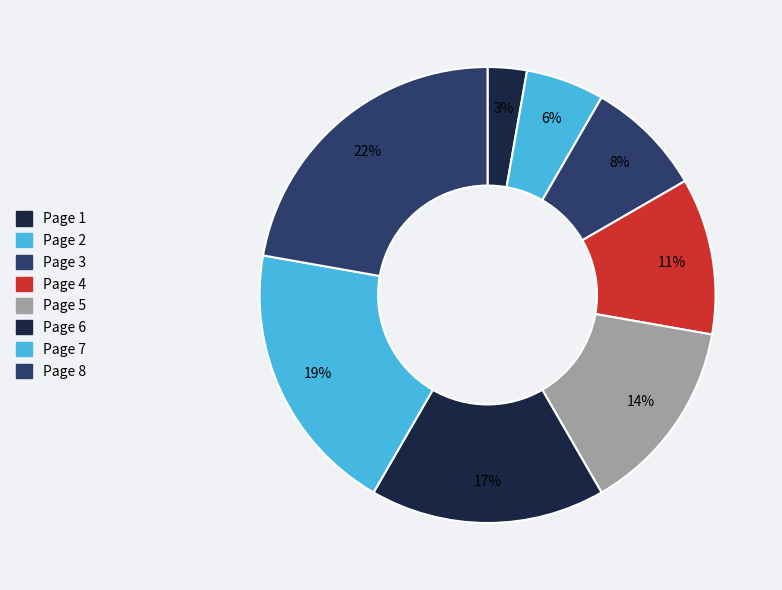

How many slices are in this pie chart?

8